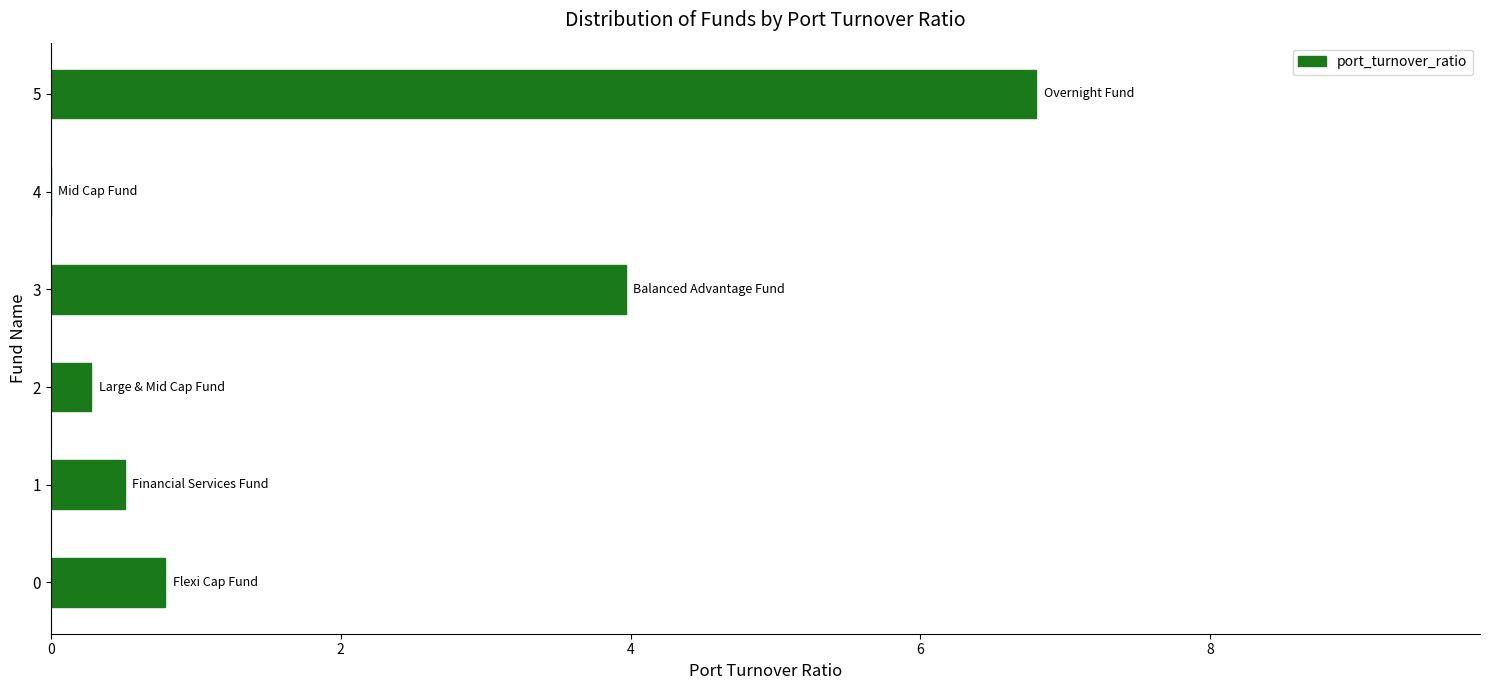

What is the change in value from 1 to 5?

+6.3